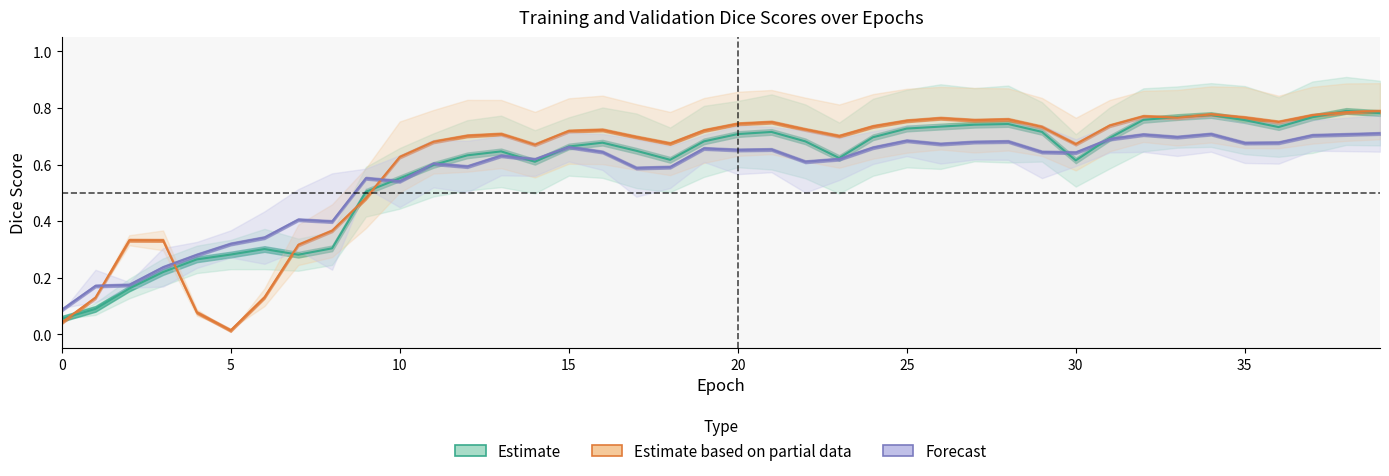

Does the chart display data point markers on the line(s)?

No